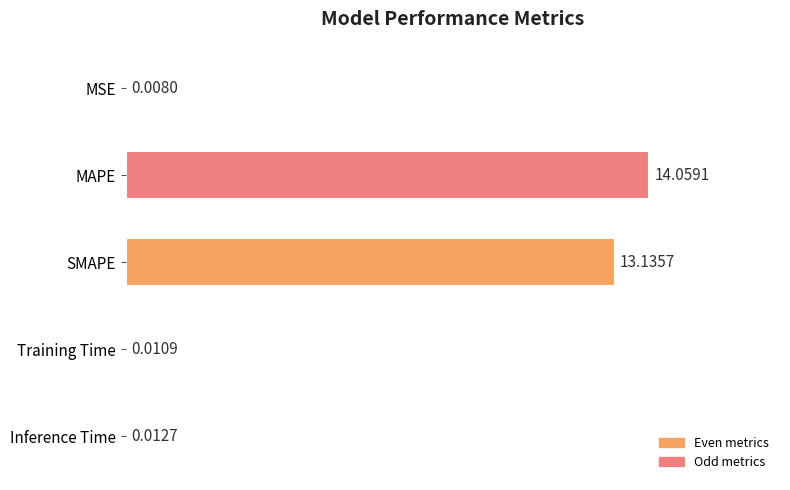

Which has a higher value, Training Time or MSE?

Training Time